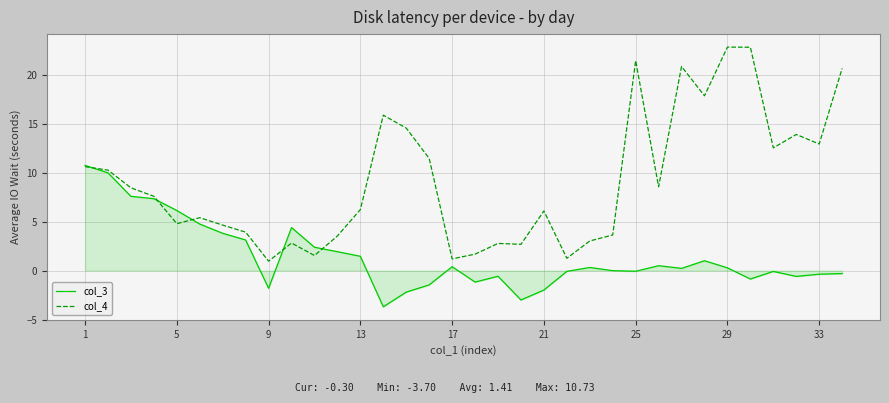

What is the minimum value shown in the chart?

-3.7